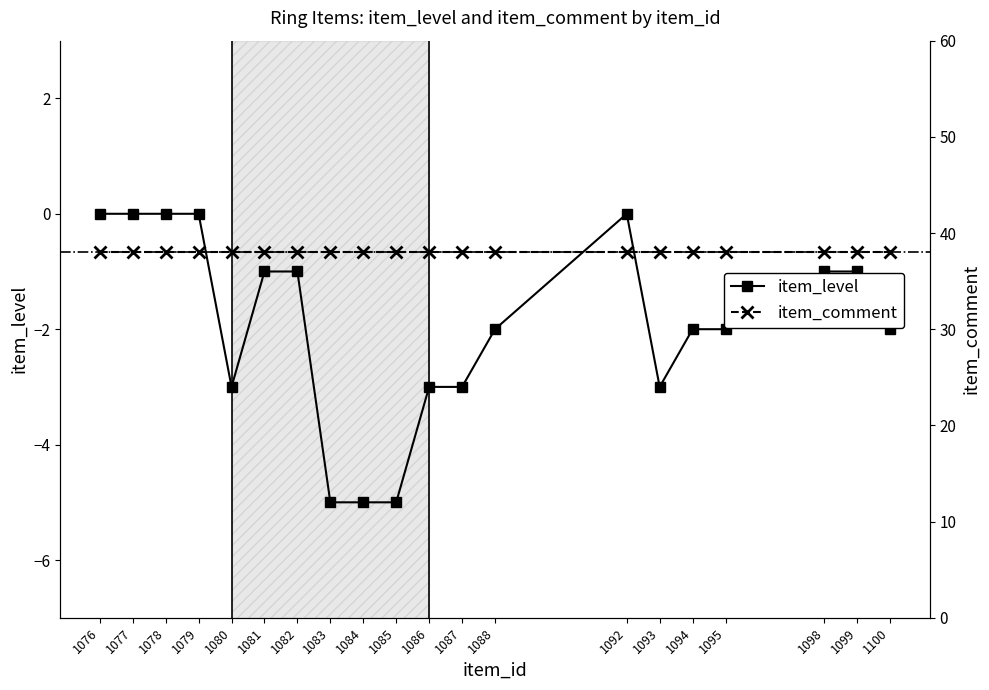

What is the value of the item_comment point at the 4th from the left?

38